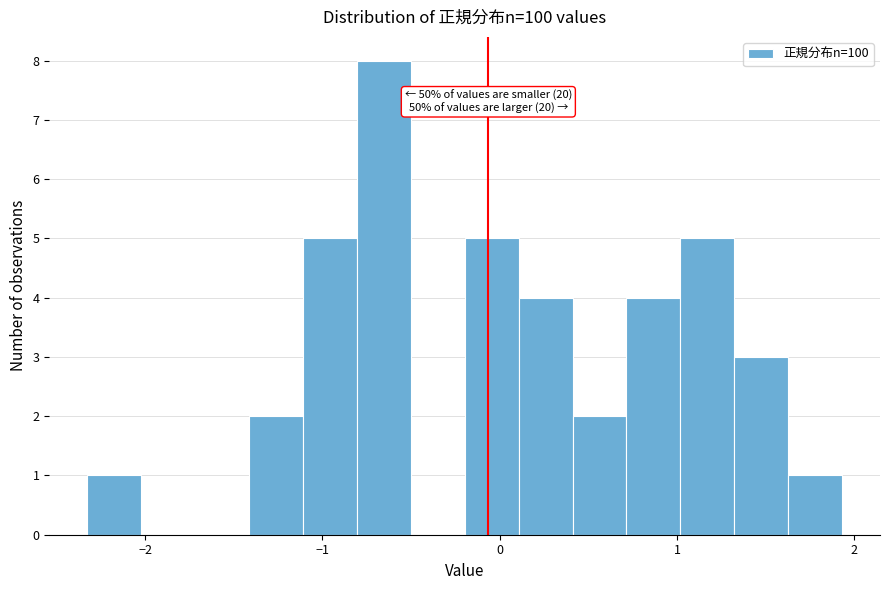

Around what value on the x-axis is the tallest bar? Give the approximate position of its centre, as read against the axis.

-0.7